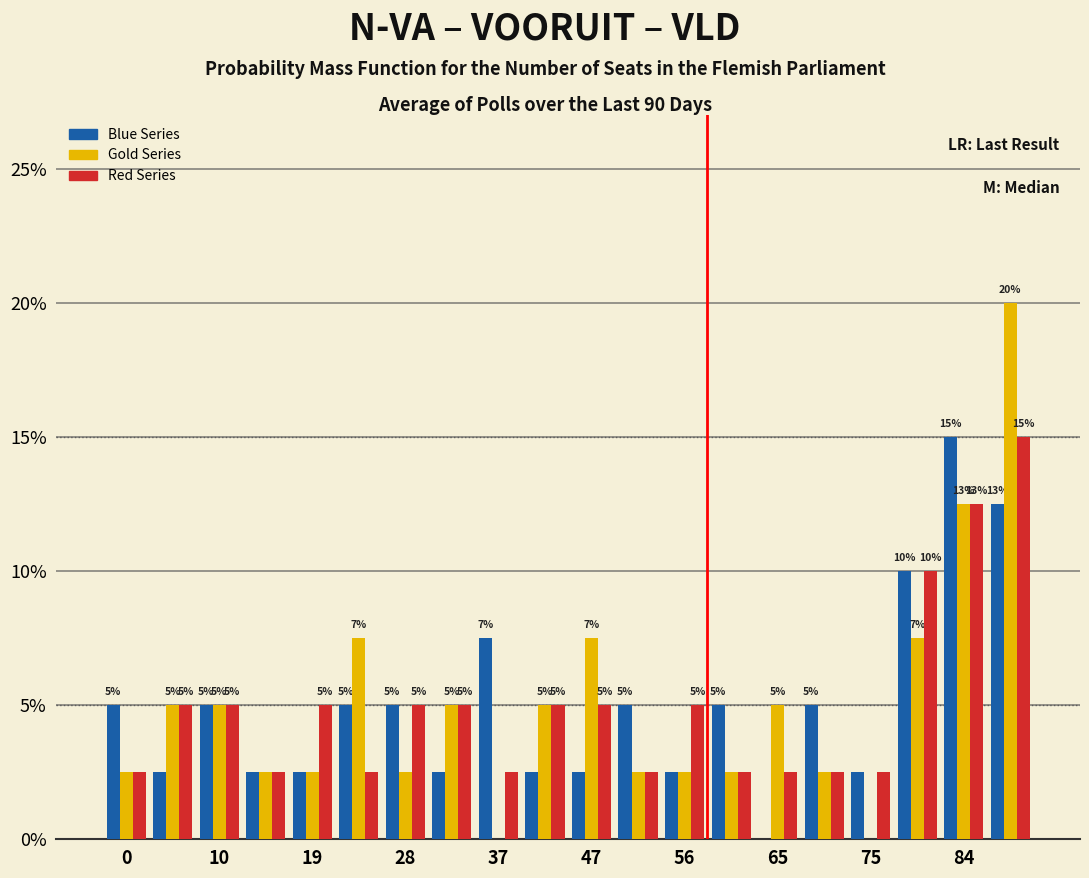

In the Red Series series, which range on the x-axis has the tallest bar?

86 to 91